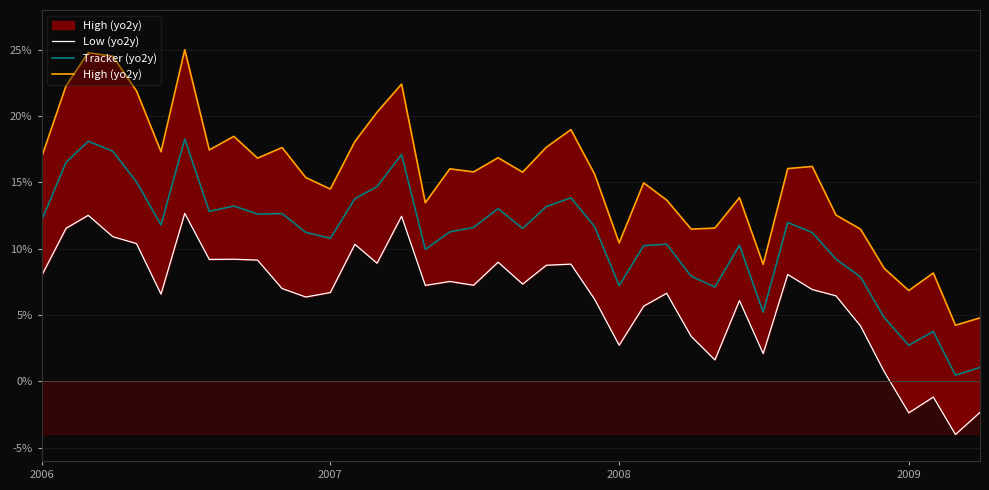

The value of Tracker (yo2y) at 2006 is 7.2. True or false?

False